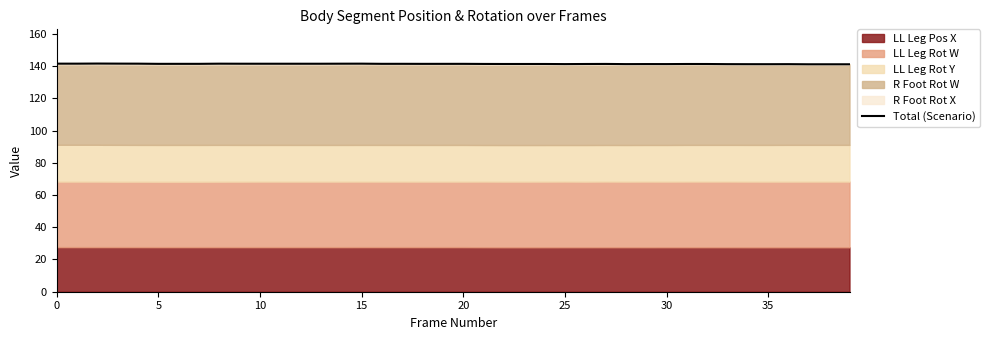

True or false: there are more than 0 points higher than both neighbors.

True